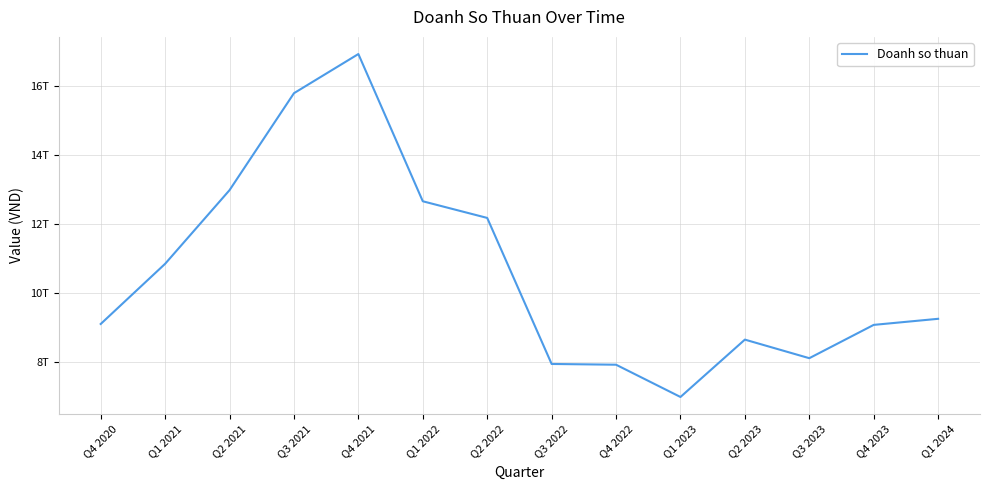

What is the average value?

10600759131572